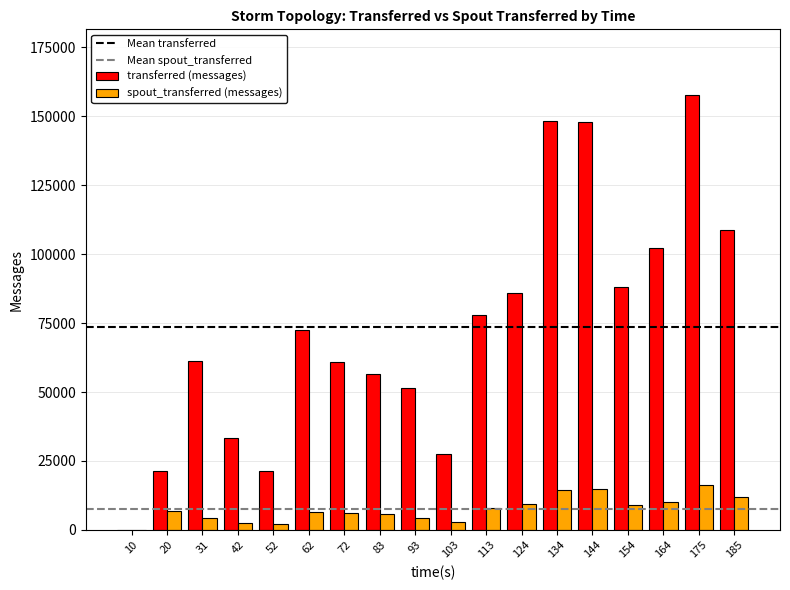

What is the total value across all series at 185?

120340